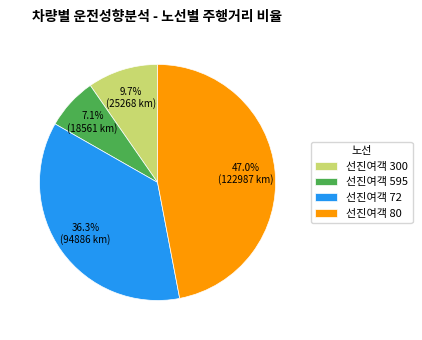

How much of the chart is everything except 선진여객 80?

53.0%